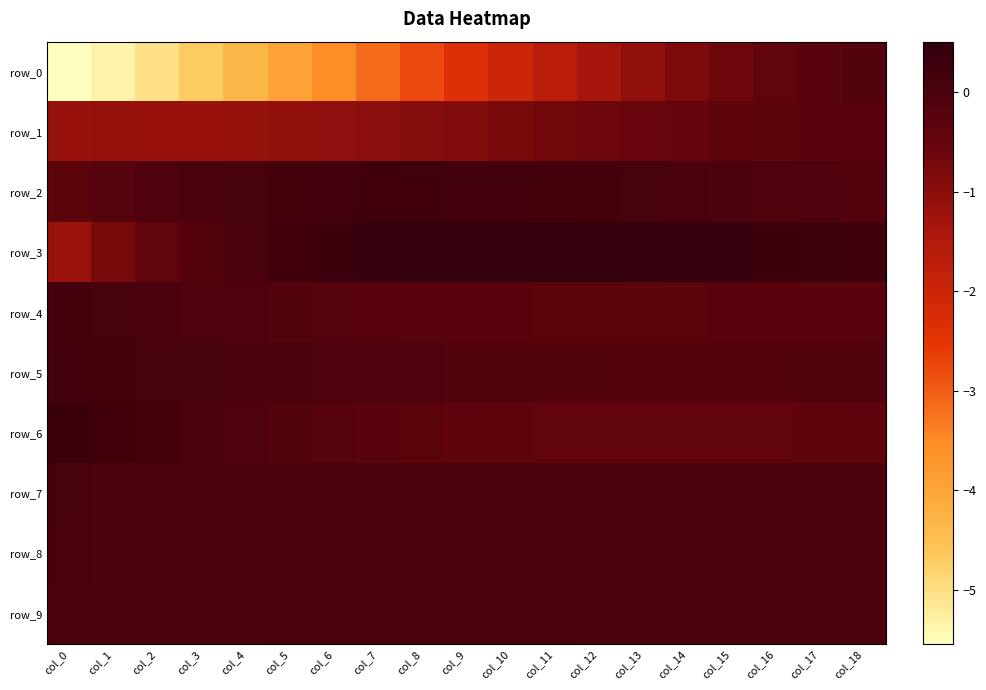

What is the average value of the row_1 series?

-0.8